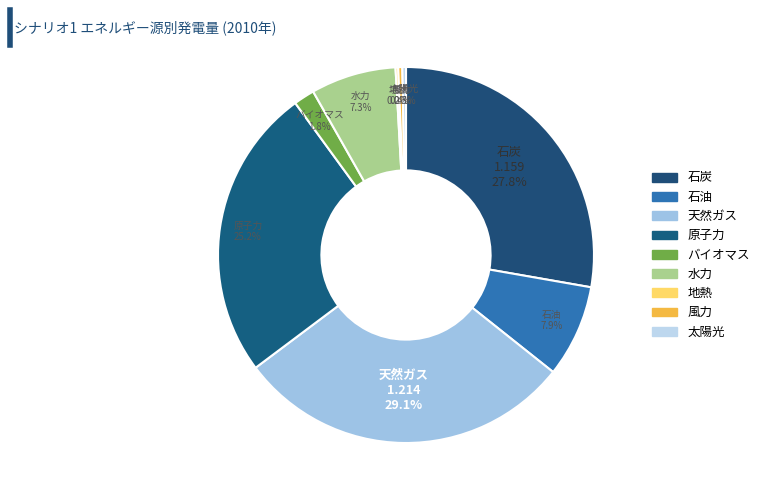

What percentage do 天然ガス and 水力 together represent?

36.4%